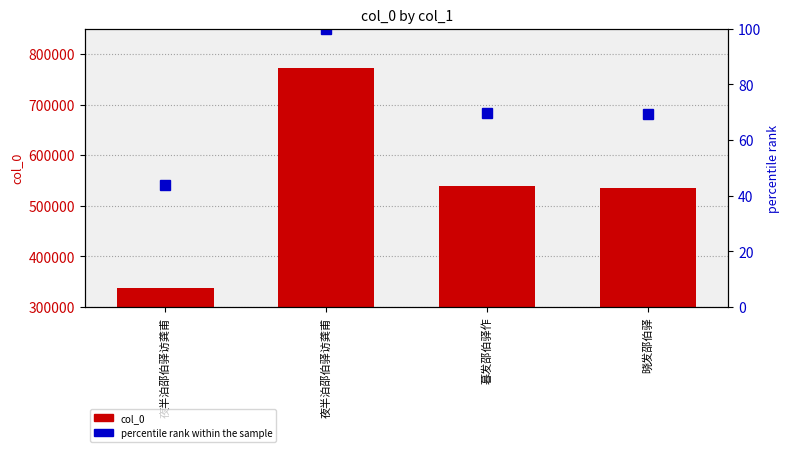

What is the total value across all series at 晓发邵伯驿?

534519.3